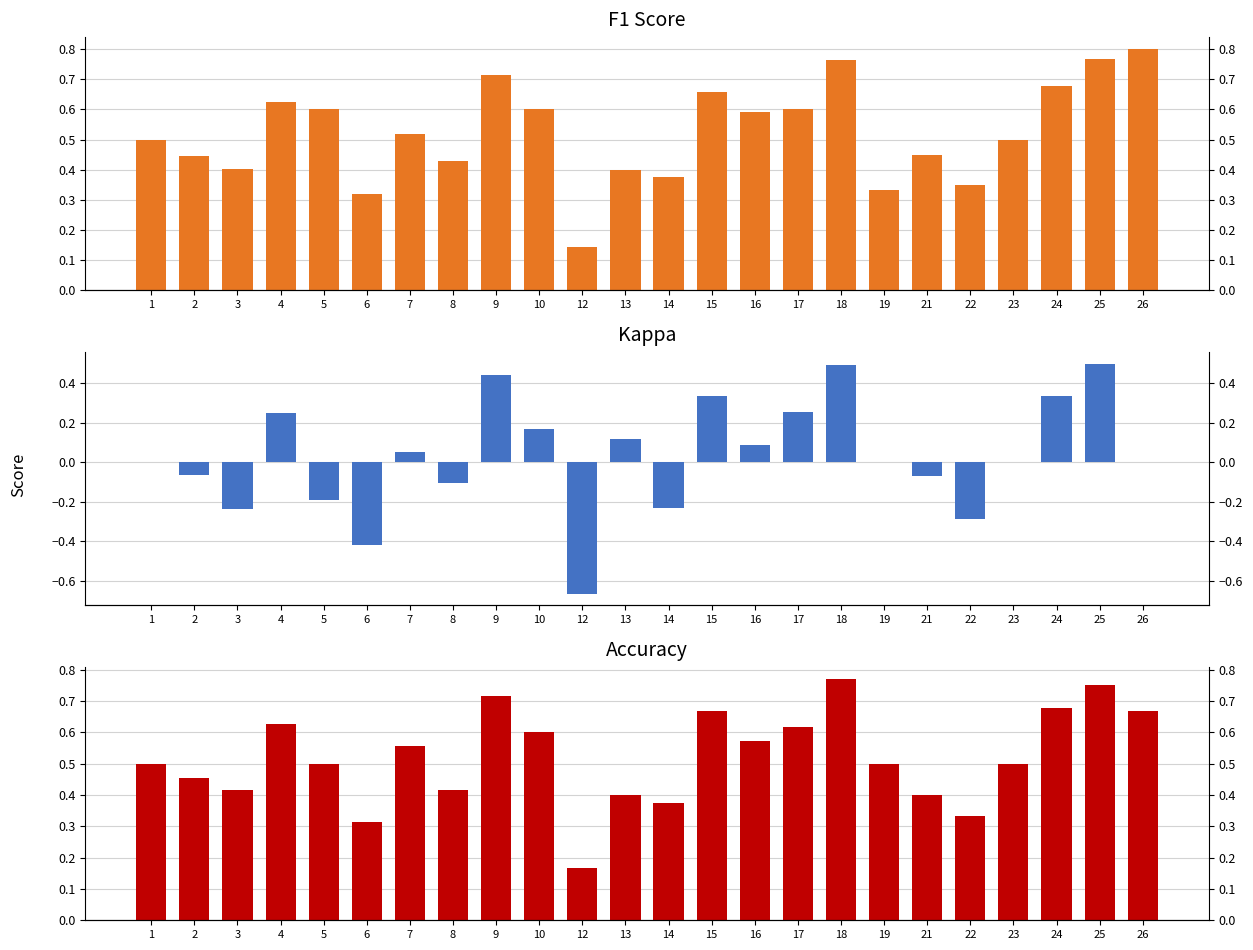

Where does the kappa series first go above 0?

4